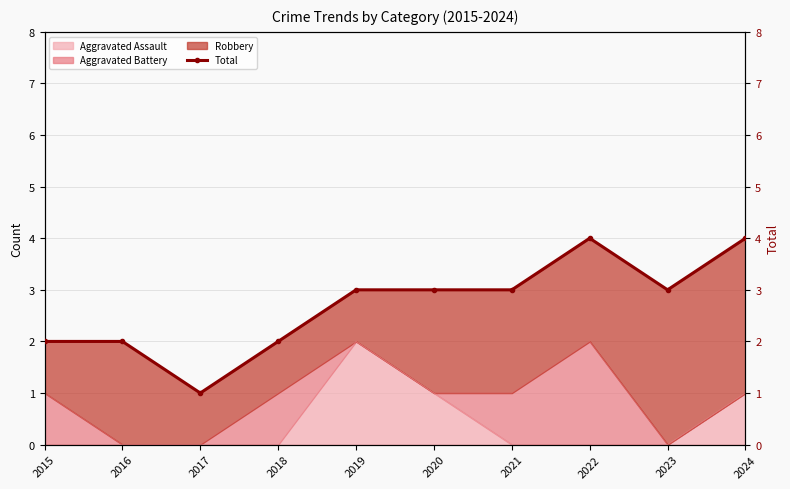

Where is the first local minimum?

2017